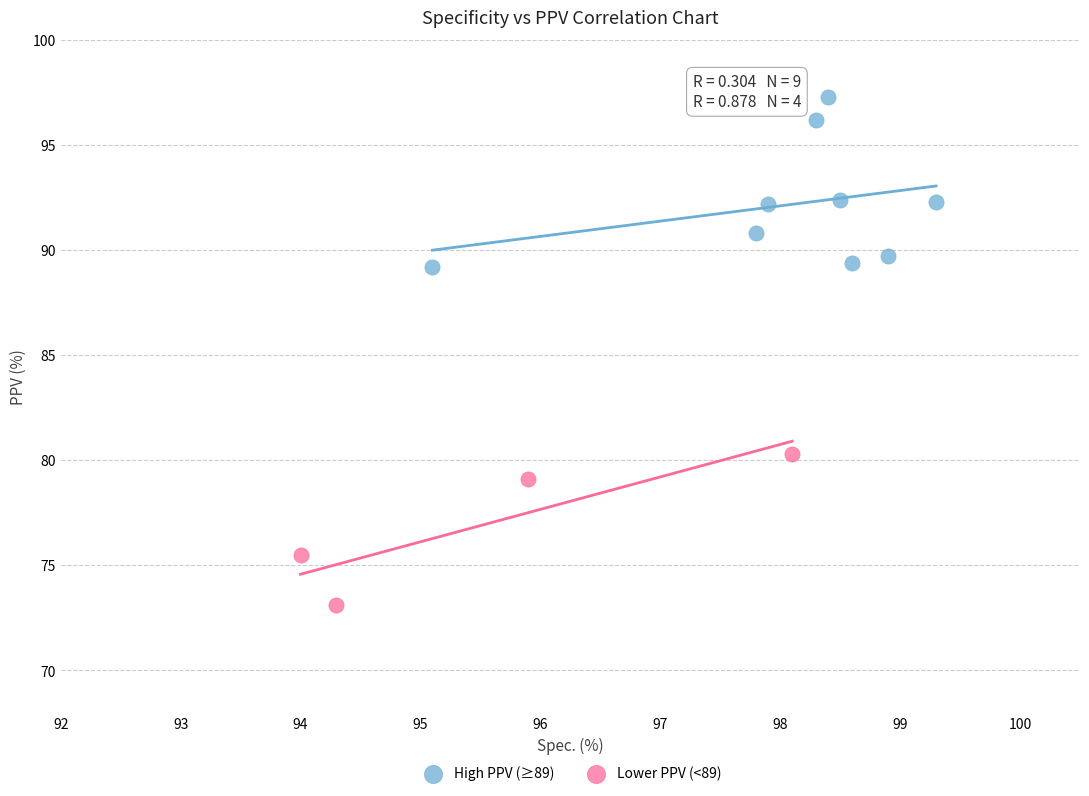

Which series contains the highest Y value?

High PPV (≥89)